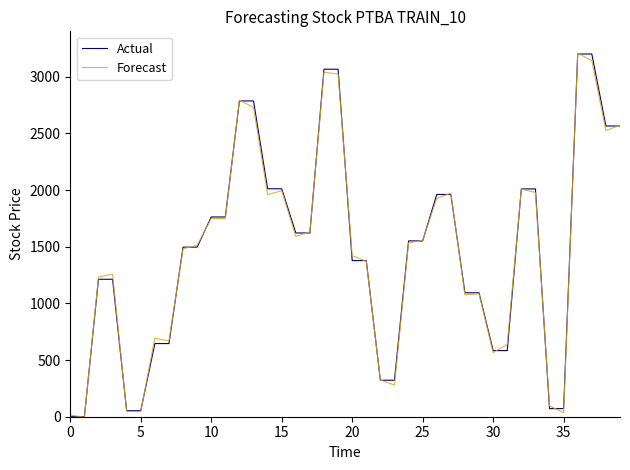

What is the greatest value displayed?

3206.3